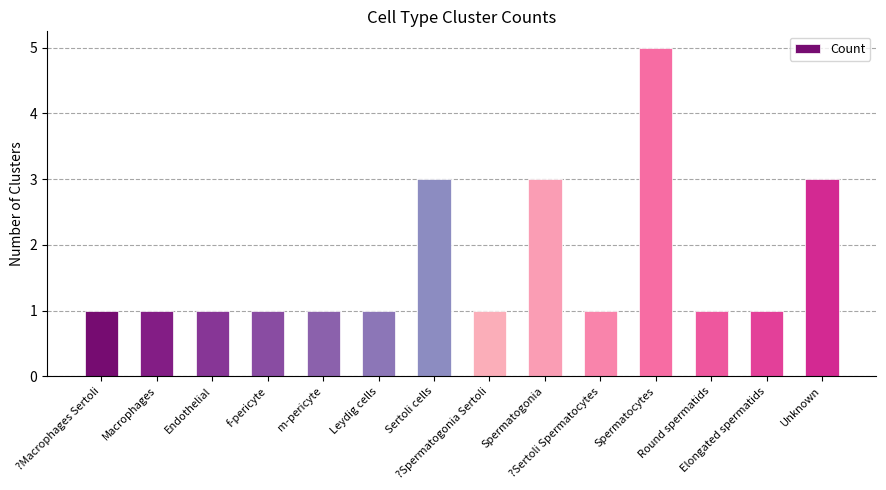

What is the difference between the values at Round spermatids and Sertoli cells?

2